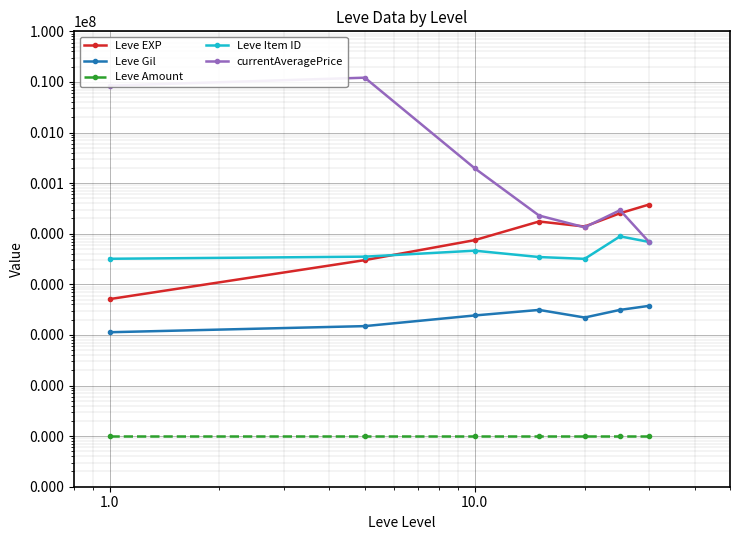

Reading left to right, what are all the values shown in this chart?

Leve EXP: 510.2	3008.3	7475.0	17445.0	13876.7	25410.0	37715.0
Leve Gil: 113.0	149.3	242.5	312.0	220.8	312.7	375.2
Leve Amount: 1.0	1.0	1.0	1.0	1.0	1.0	1.0
Leve Item ID: 3199.2	3524.0	4624.3	3462.0	3189.2	8874.3	6890.8
currentAveragePrice: 8438592.4	12133416.7	196190.9	22876.1	13384.2	29199.7	6901.0